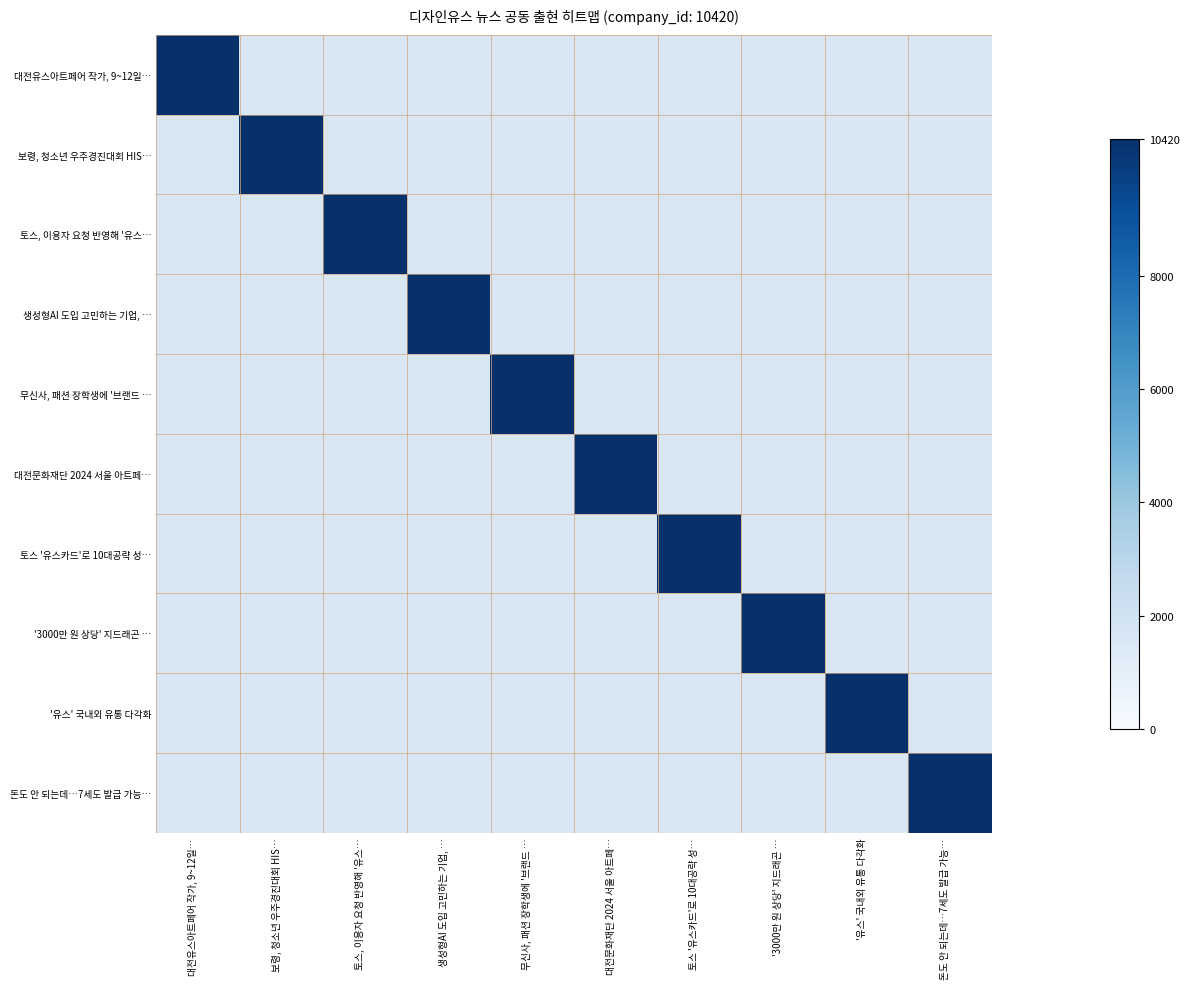

Rank the series at '3000만 원 상당' 지드래곤 … from highest to lowest value.

'3000만 원 상당' 지드래곤 …, 대전유스아트페어 작가, 9~12일…, 보령, 청소년 우주경진대회 HIS…, 토스, 이용자 요청 반영해 '유스…, 생성형AI 도입 고민하는 기업, …, 무신사, 패션 장학생에 '브랜드 …, 대전문화재단 2024 서울 아트페…, 토스 '유스카드'로 10대공략 성…, '유스' 국내외 유통 다각화, 돈도 안 되는데…7세도 발급 가능…